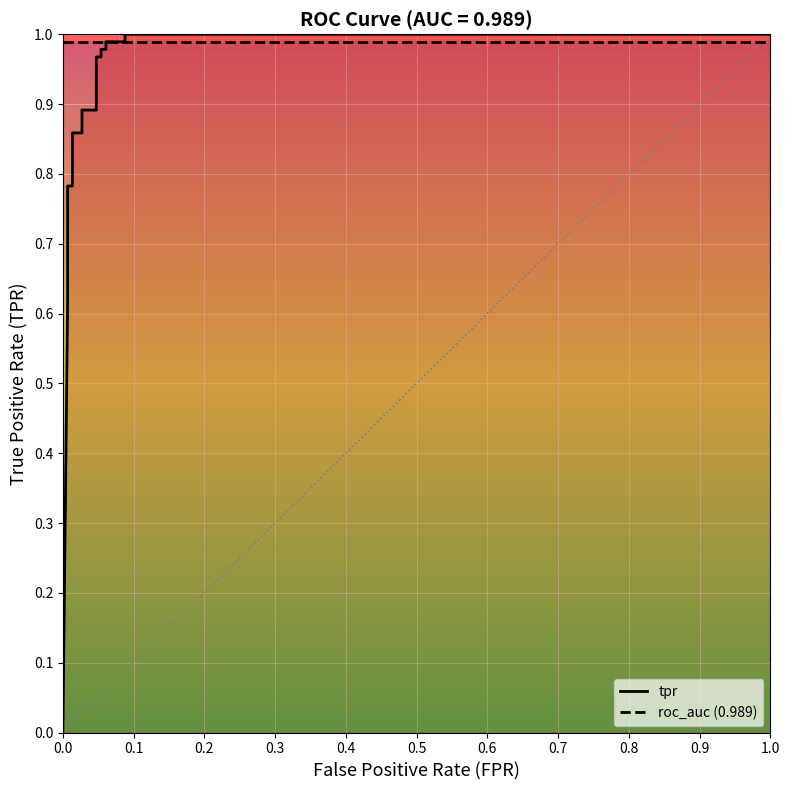

Is it true that the value at 16 is 1.5?

False